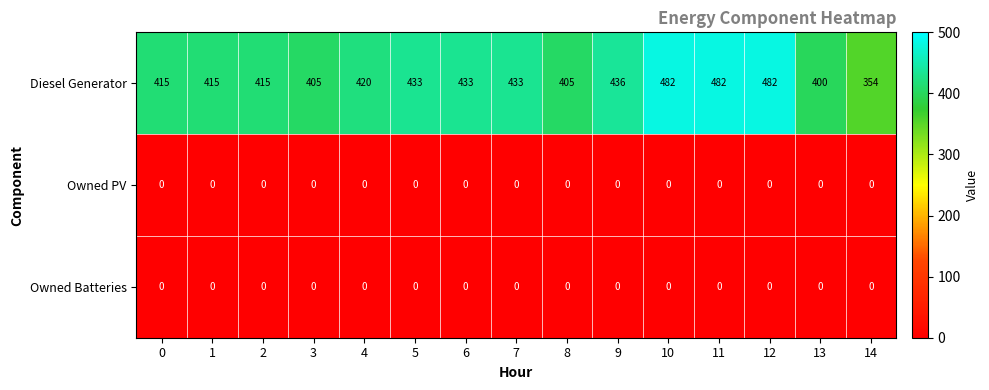

The value of Diesel Generator at 7 is 433. True or false?

True